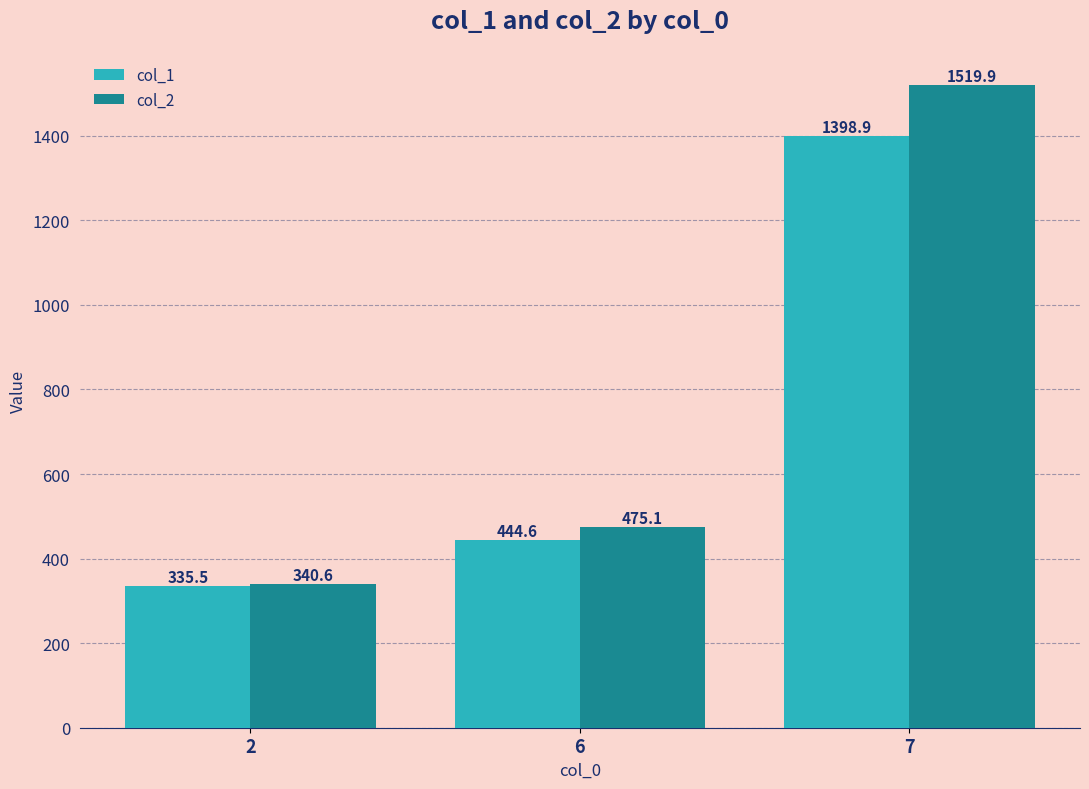

What is the total value across all series at 2?

676.1